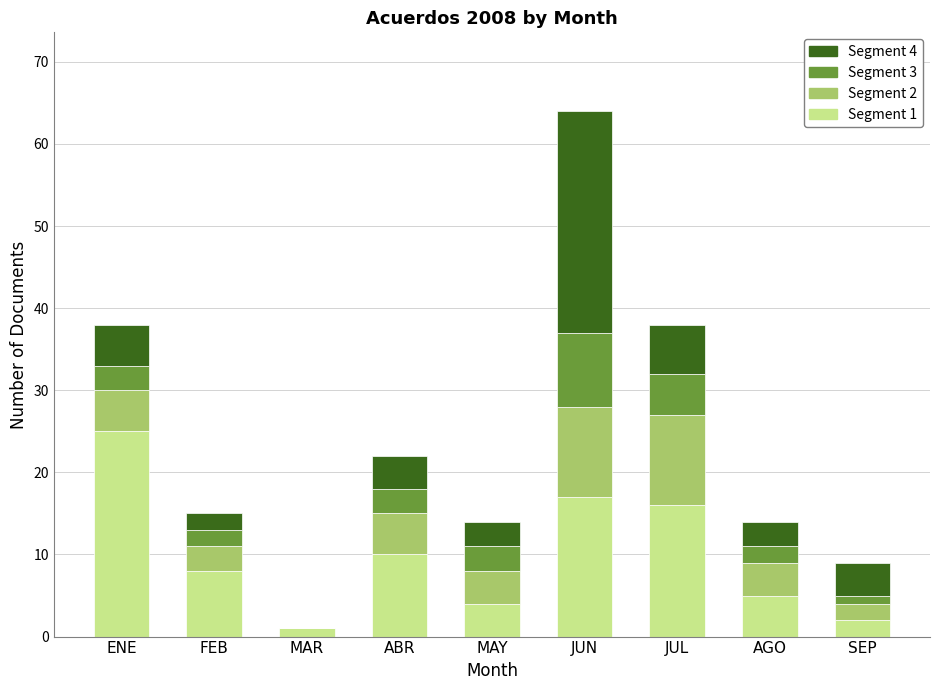

True or false: Segment 1 has a value of 4 at MAY.

True